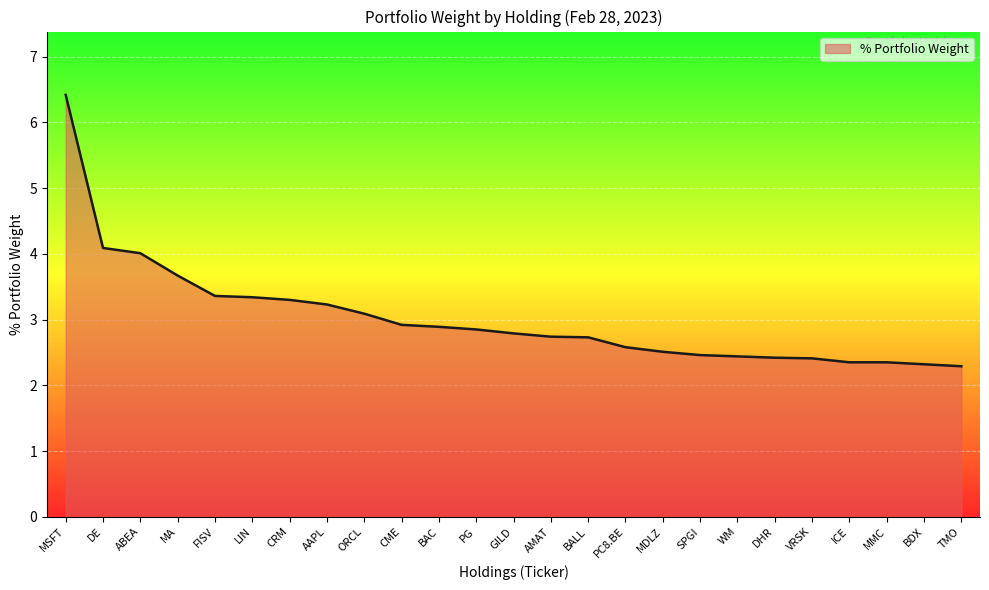

Is it true that the value at AAPL is 3.2?

True